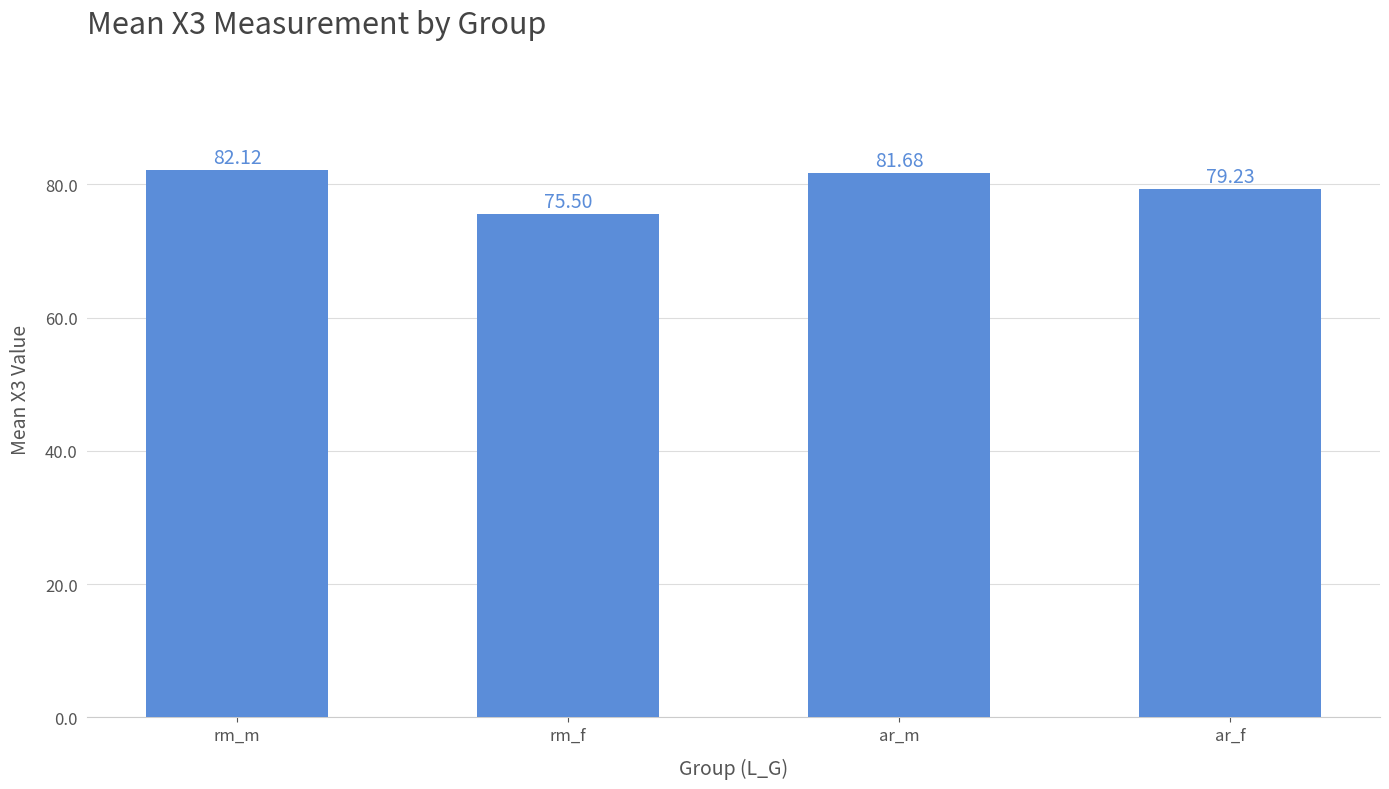

What is the approximate value at rm_m?

82.1